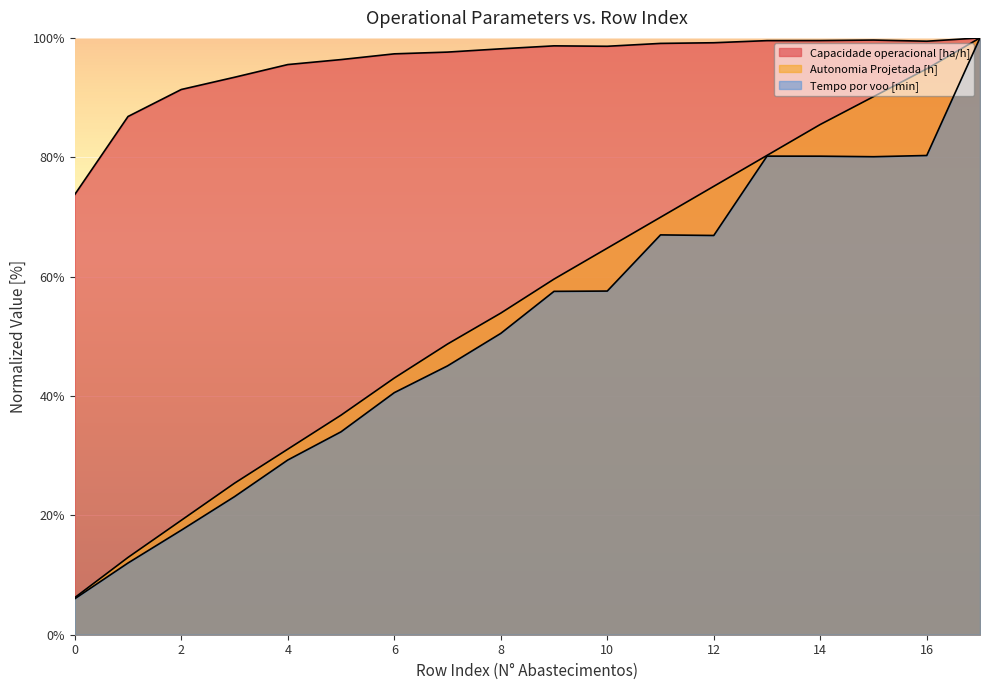

Reading left to right, what are all the values shown in this chart?

Capacidade operacional [ha/h]: 73.8	86.8	91.4	93.4	95.5	96.4	97.3	97.6	98.2	98.7	98.6	99.1	99.2	99.5	99.6	99.6	99.4	100.0
Autonomia Projetada [h]: 6.2	13.0	19.2	25.4	31.1	36.8	43.0	48.7	53.9	59.6	64.8	69.9	75.1	80.3	85.5	90.2	94.8	100.0
Tempo por voo [min]: 6.0	12.0	17.5	23.1	29.3	34.0	40.6	45.0	50.5	57.5	57.6	67.0	66.9	80.2	80.2	80.1	80.3	100.0